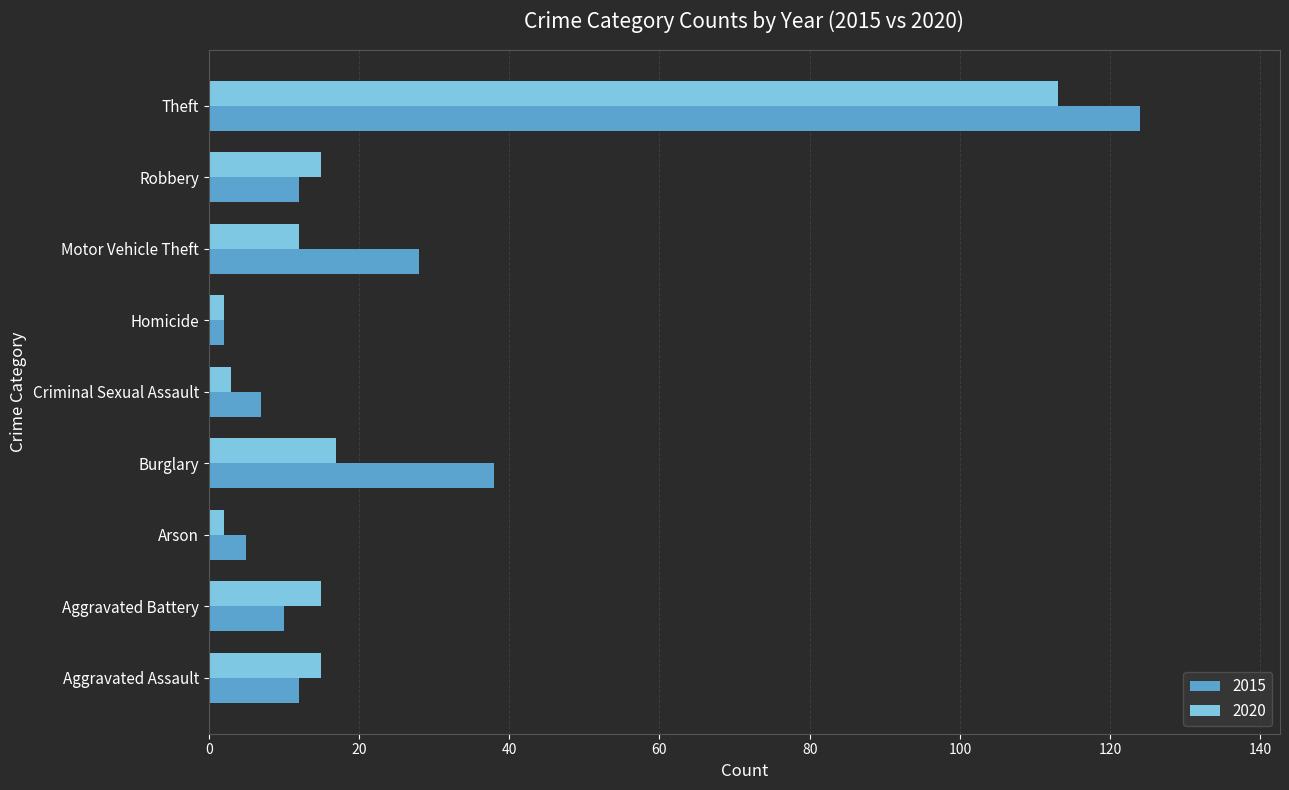

True or false: 2020 has a value of 113 at Theft.

True